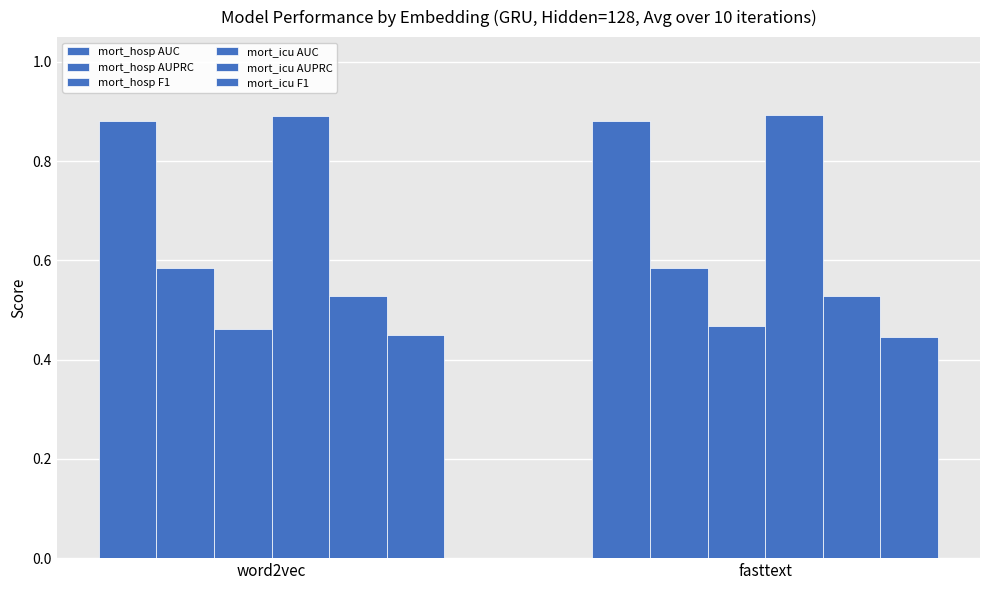

How many data points does each series have?

2